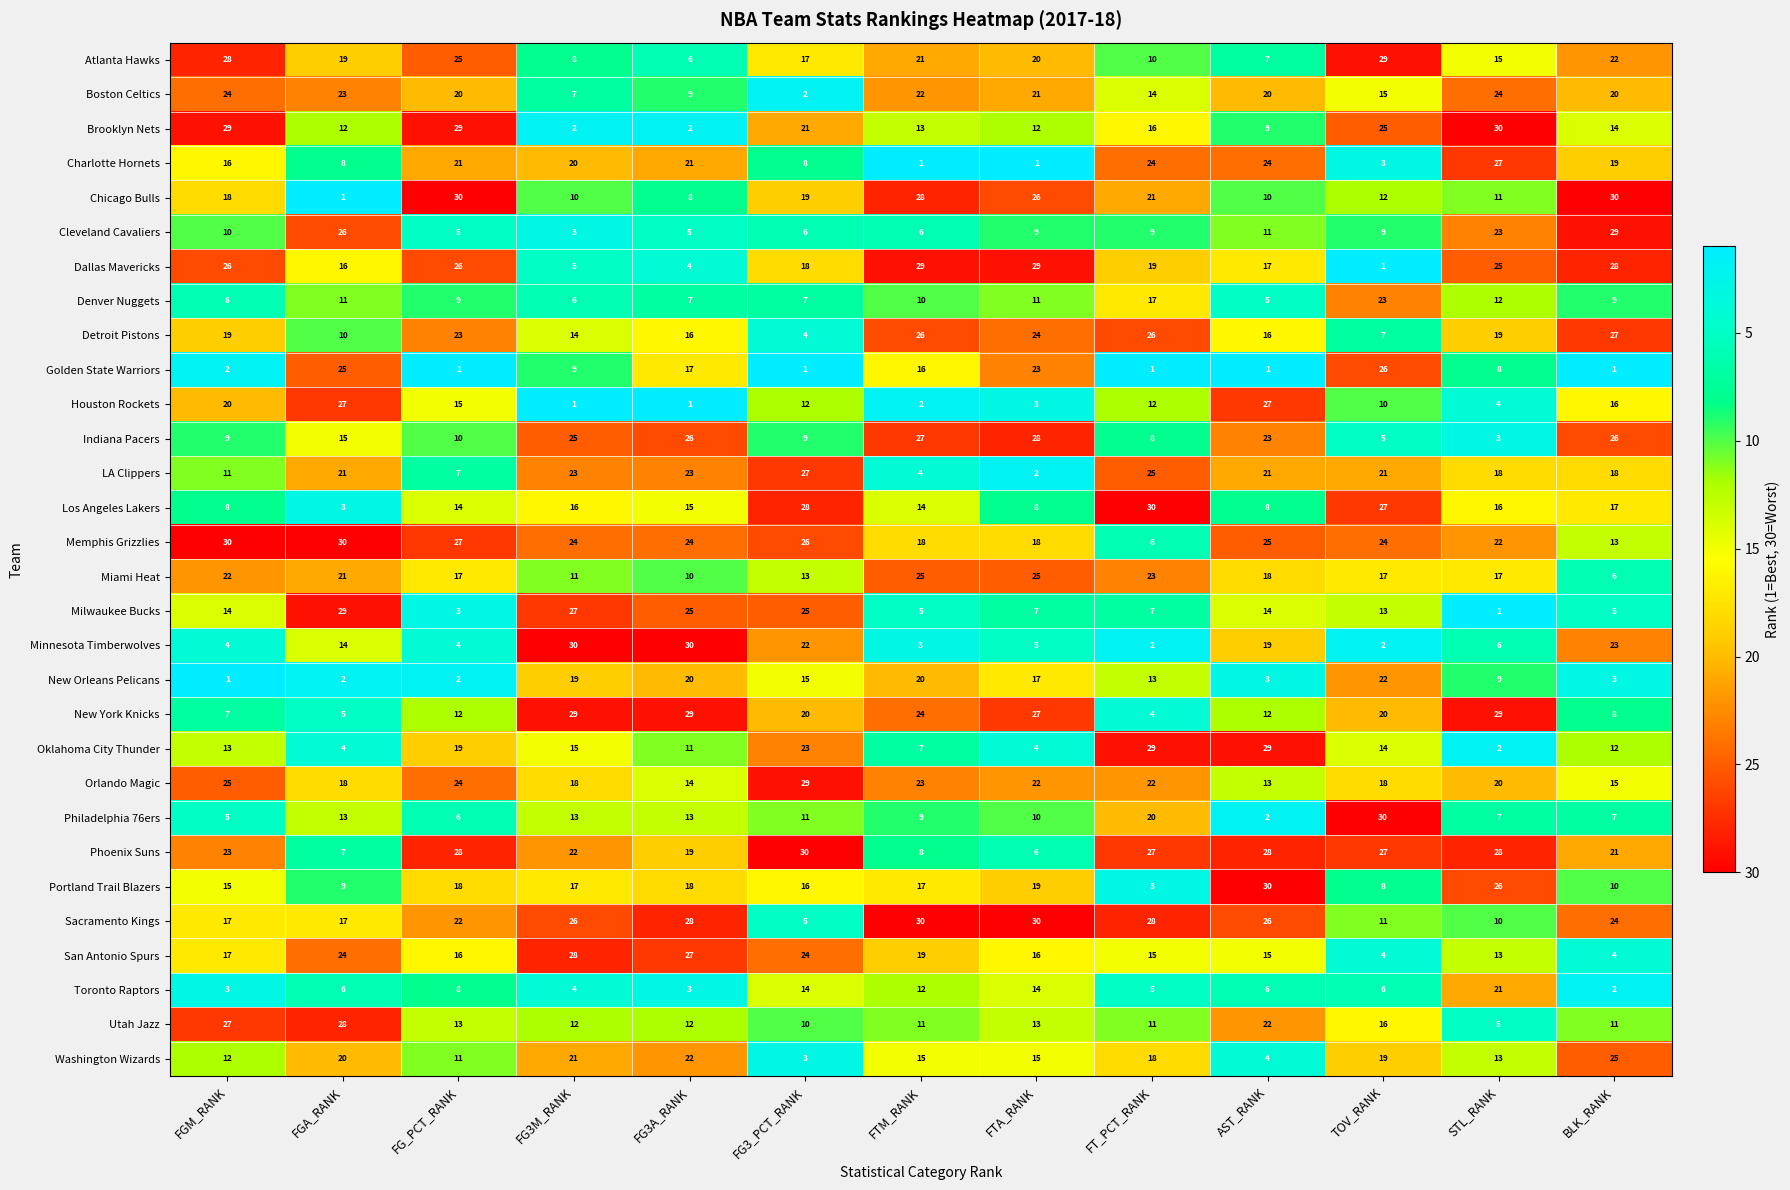

What is the difference between the Chicago Bulls values at FTA_RANK and FGM_RANK?

8